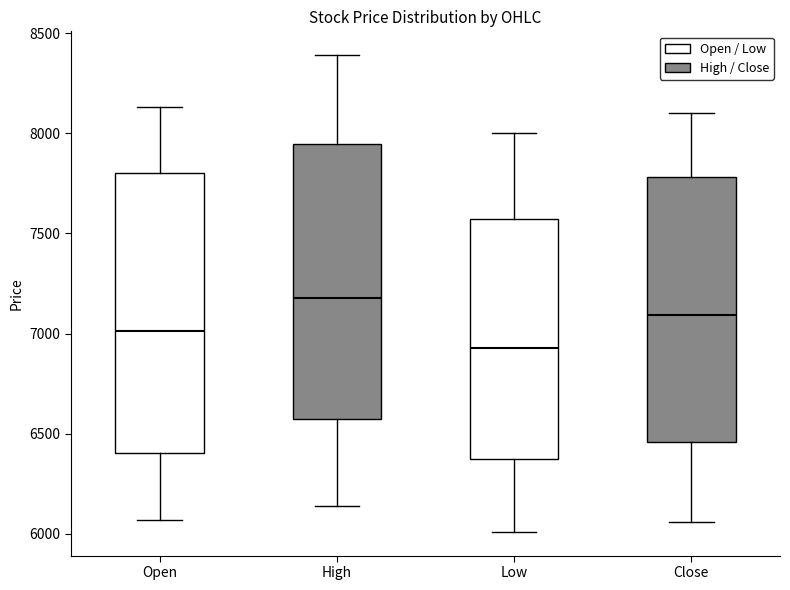

Reading left to right, read every box against the y-axis: the position of its median line, the range the box covers, and the ends of its whiskers. The values are not printed on the chart, so give them approximately, as read against the axis.

Open: median 7000, box 6400 to 7800, whiskers 6050 to 8150
High: median 7200, box 6600 to 7950, whiskers 6150 to 8400
Low: median 6950, box 6350 to 7550, whiskers 6000 to 8000
Close: median 7100, box 6450 to 7800, whiskers 6050 to 8100